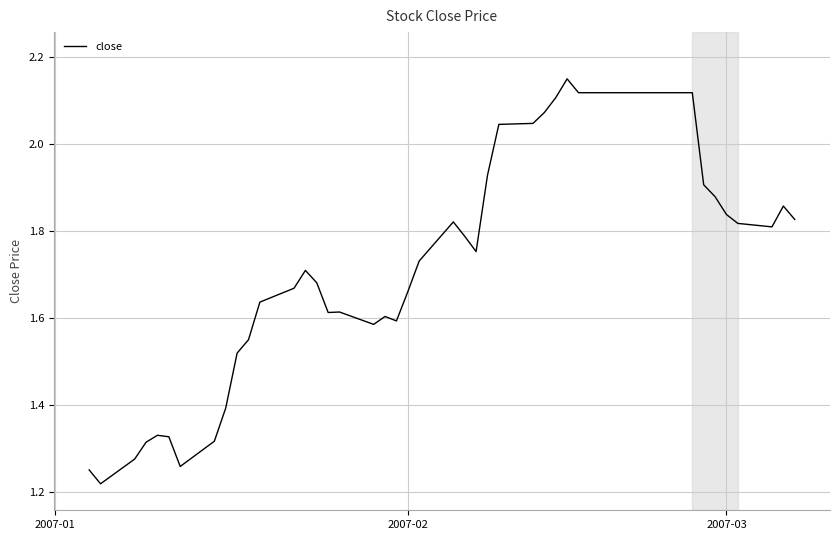

Is this an area chart (filled region under the line)?

No